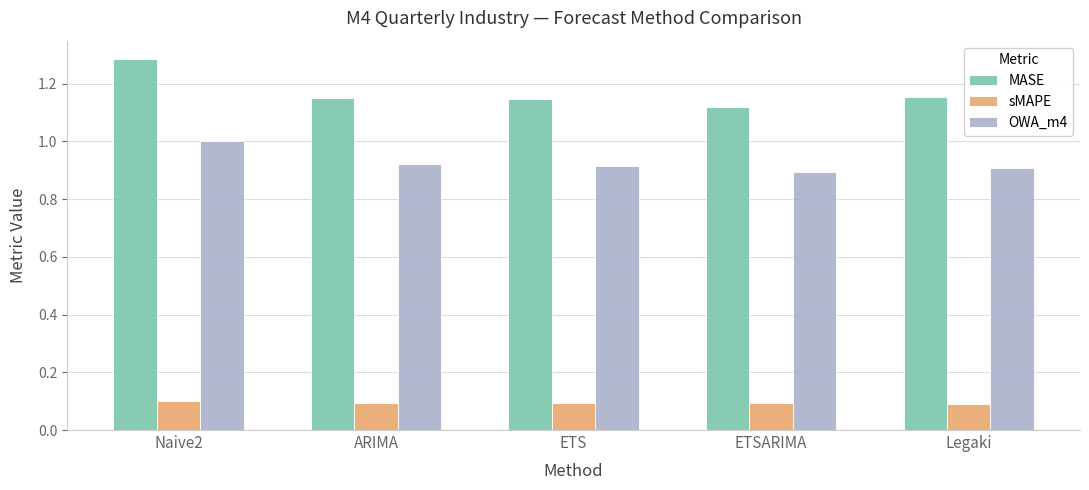

Which series has the largest total across all categories?

MASE